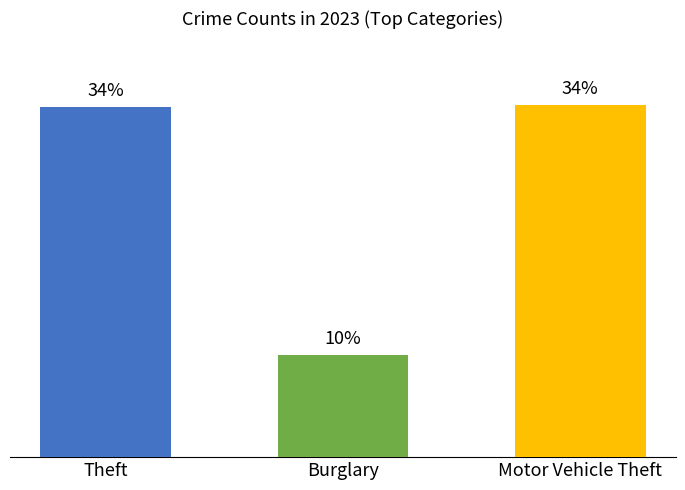

Are the bars horizontal?

No